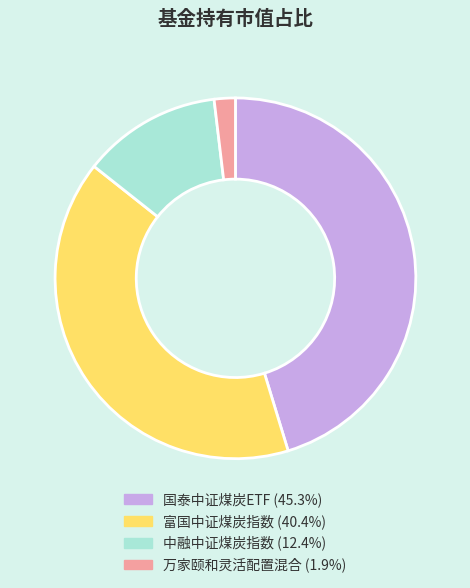

How many slices are in this pie chart?

4